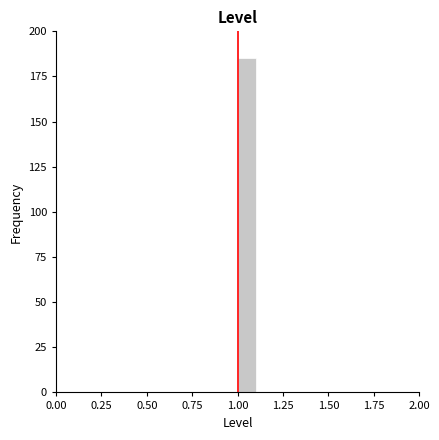

Around what value on the x-axis is the tallest bar? Give the approximate position of its centre, as read against the axis.

1.05